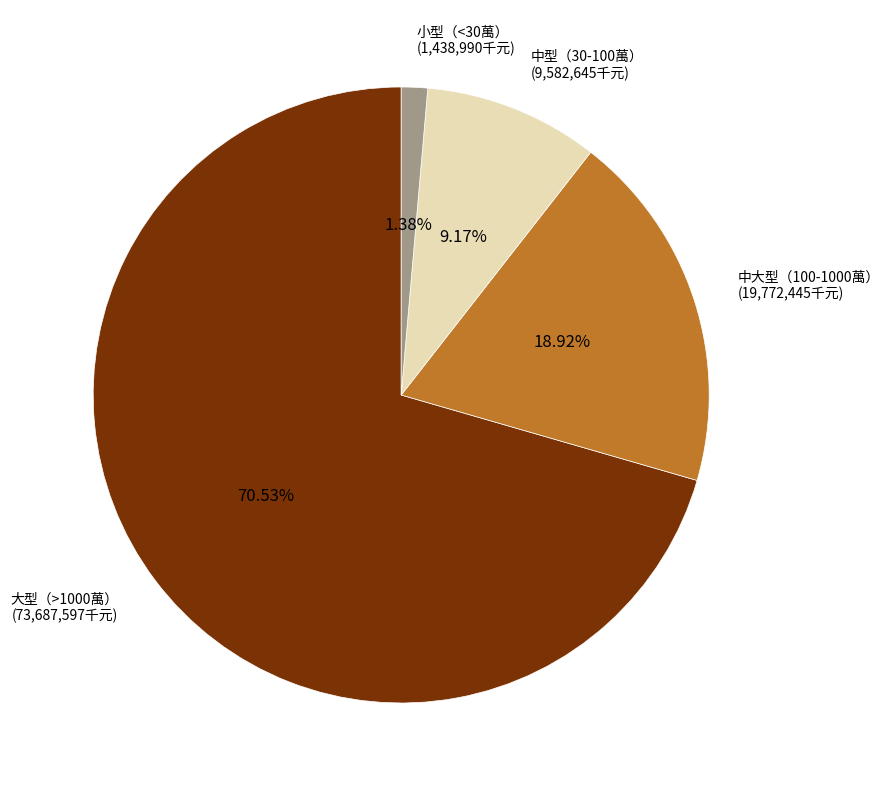

How many slices are in this pie chart?

4